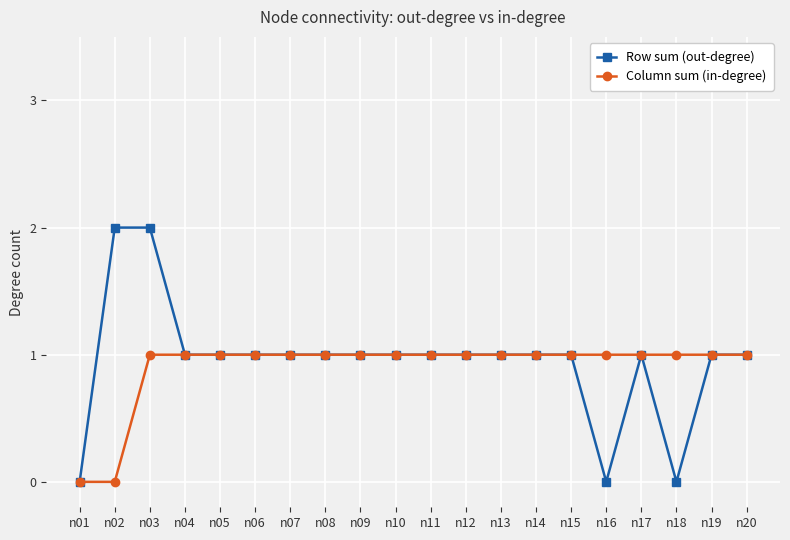

Rank the series by their maximum value, from highest to lowest.

Row sum (out-degree), Column sum (in-degree)